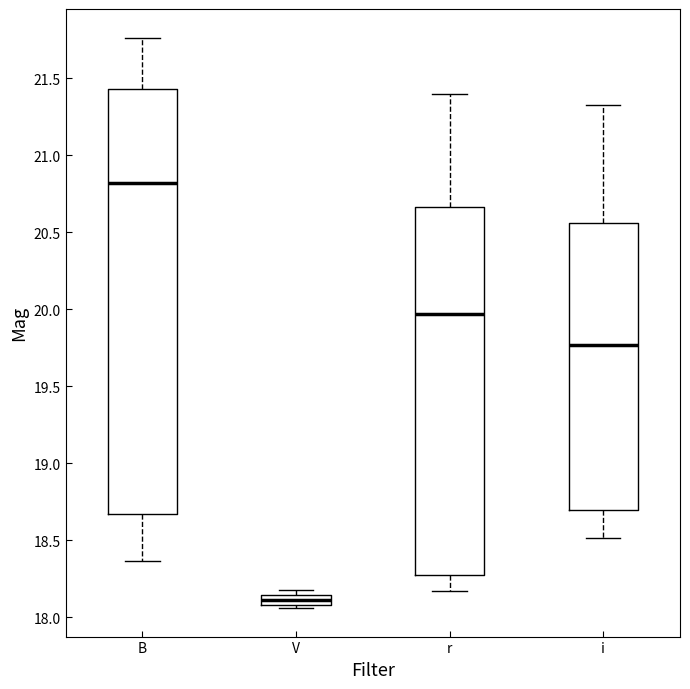

Which box has the lowest median line?

V